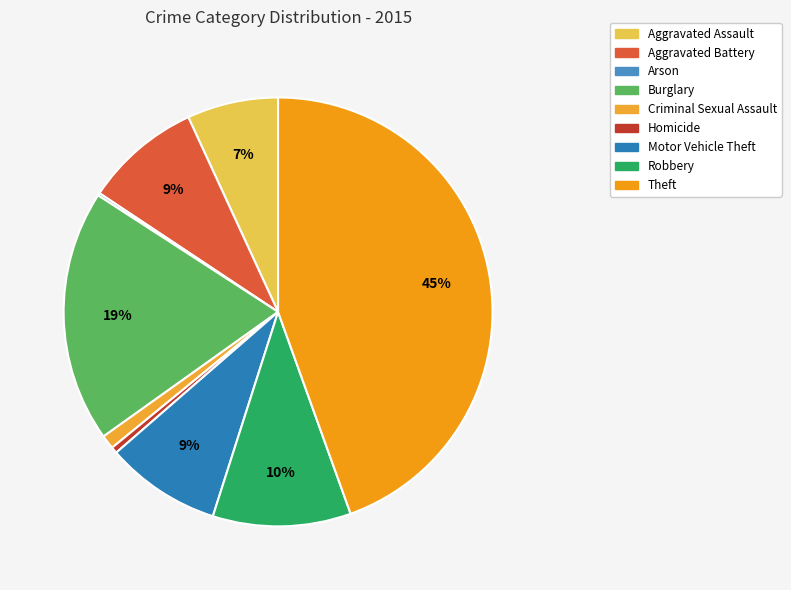

Combined, what portion of the pie is Robbery and Burglary?

29.4%